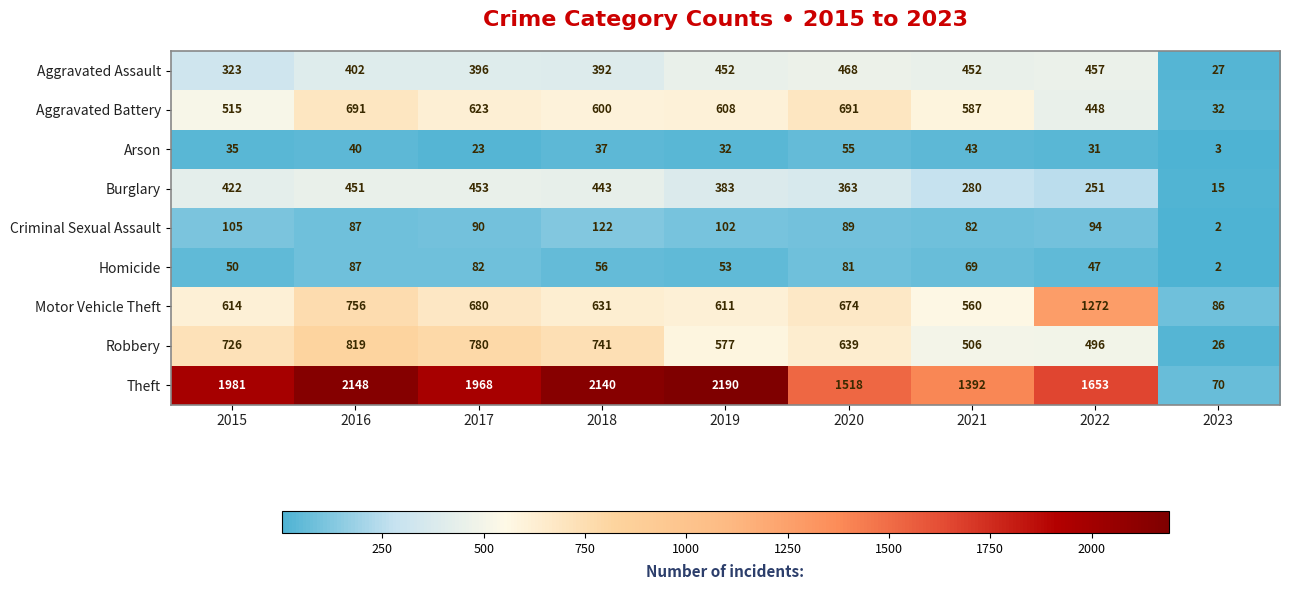

Rank the categories by Criminal Sexual Assault value from highest to lowest.

2018, 2015, 2019, 2022, 2017, 2020, 2016, 2021, 2023